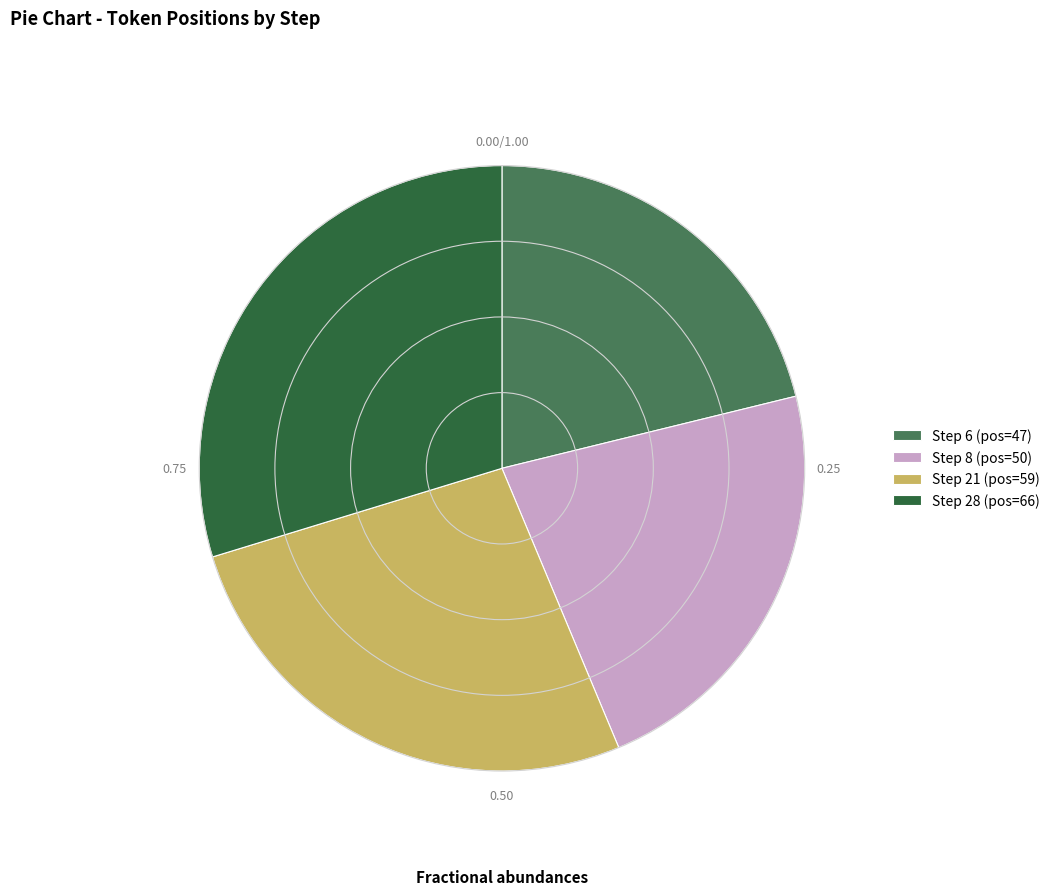

Approximately how many times larger is the value at Step 28 (pos=66) compared to Step 21 (pos=59)?

1.1